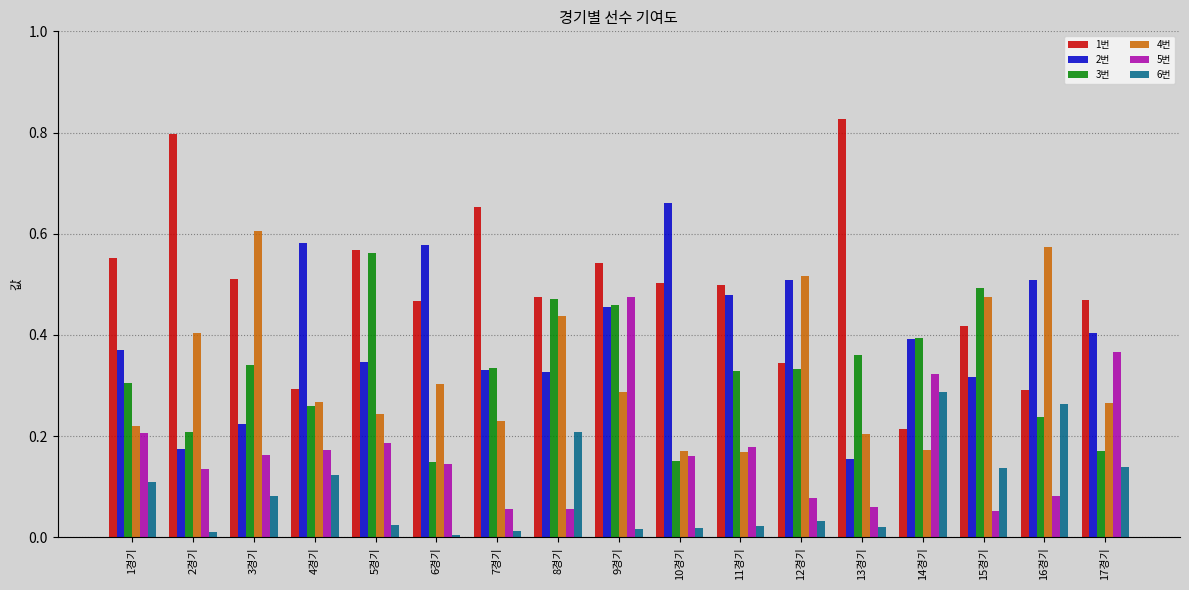

True or false: 2번 has a value of 0.4 at 17경기.

True